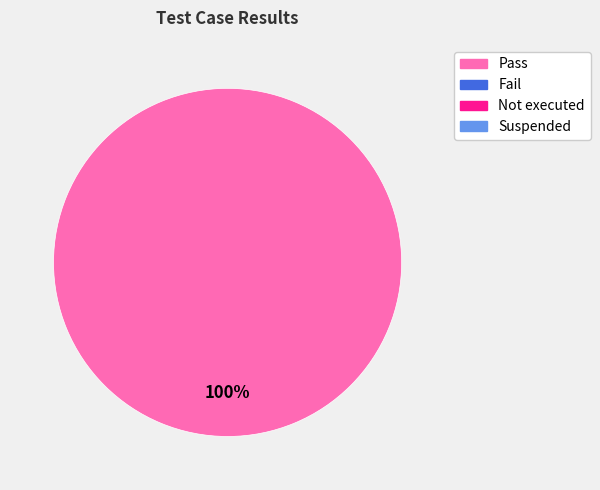

Does any single category account for the majority?

Yes